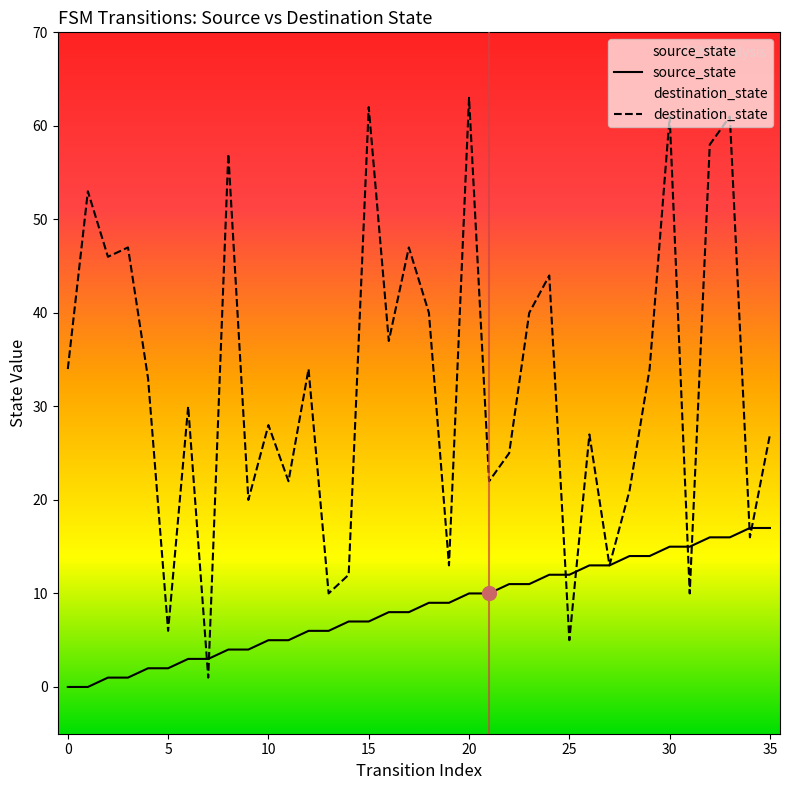

Rank the series by their average value, from highest to lowest.

destination_state, source_state